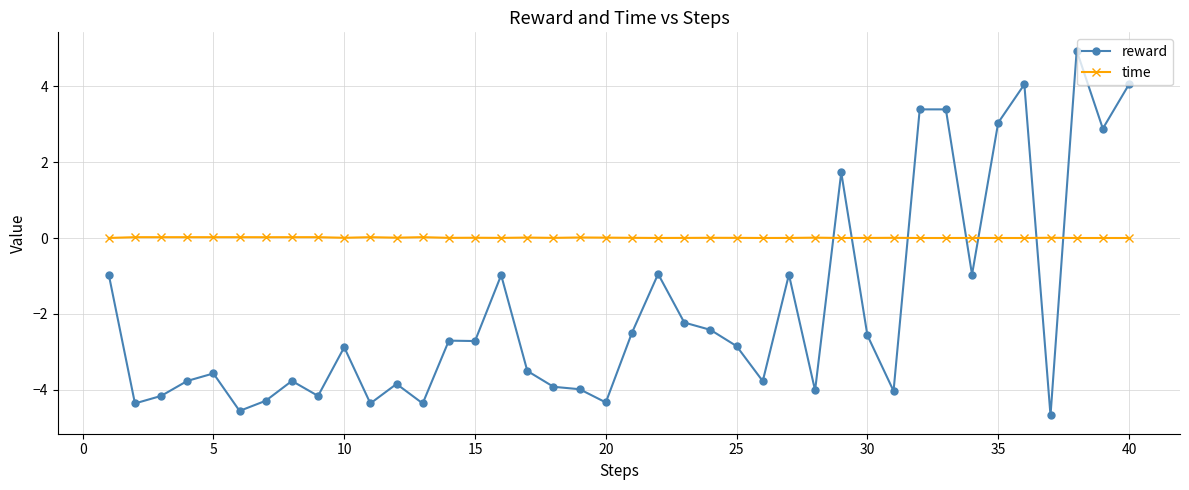

Which series has the largest range (max minus min)?

reward